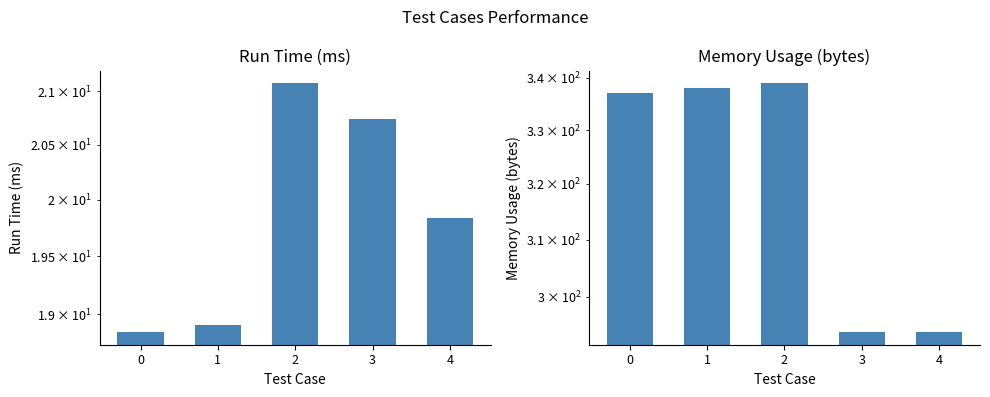

Count the number of data series in this chart.

2